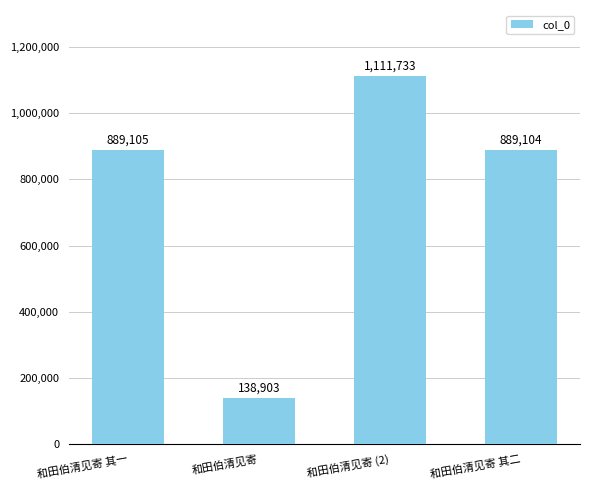

What is the sum of the values at 和田伯清见寄 (2) and 和田伯清见寄 其二?

2000837